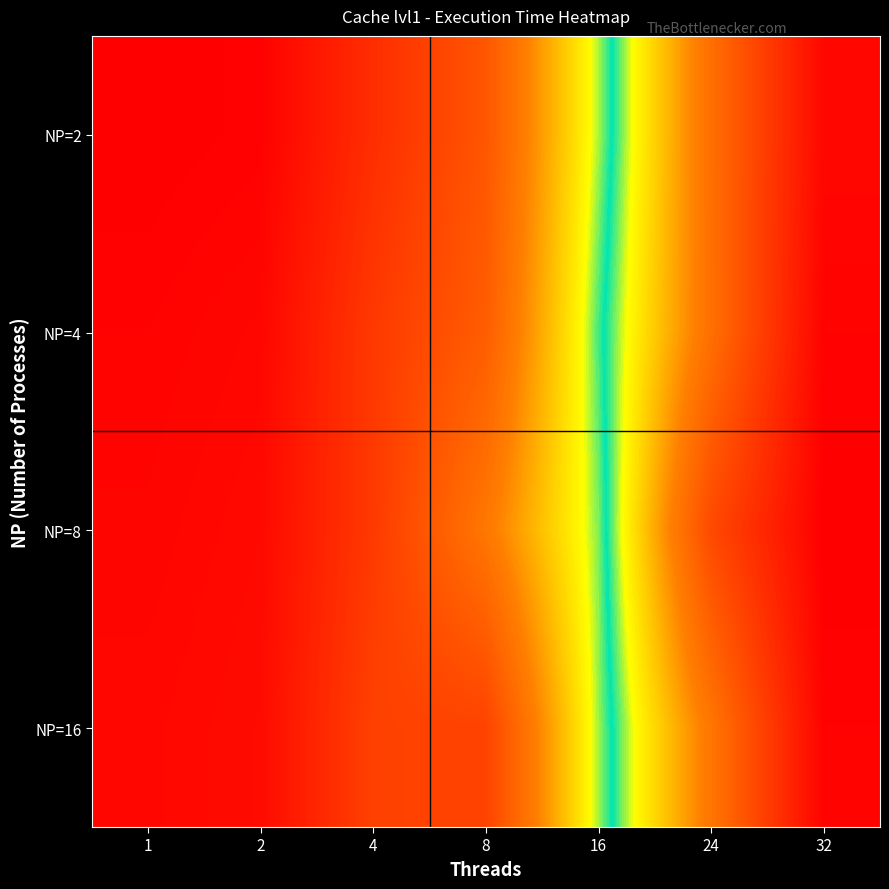

At 4, list the series in order from smallest to largest.

NP=2, NP=4, NP=8, NP=16